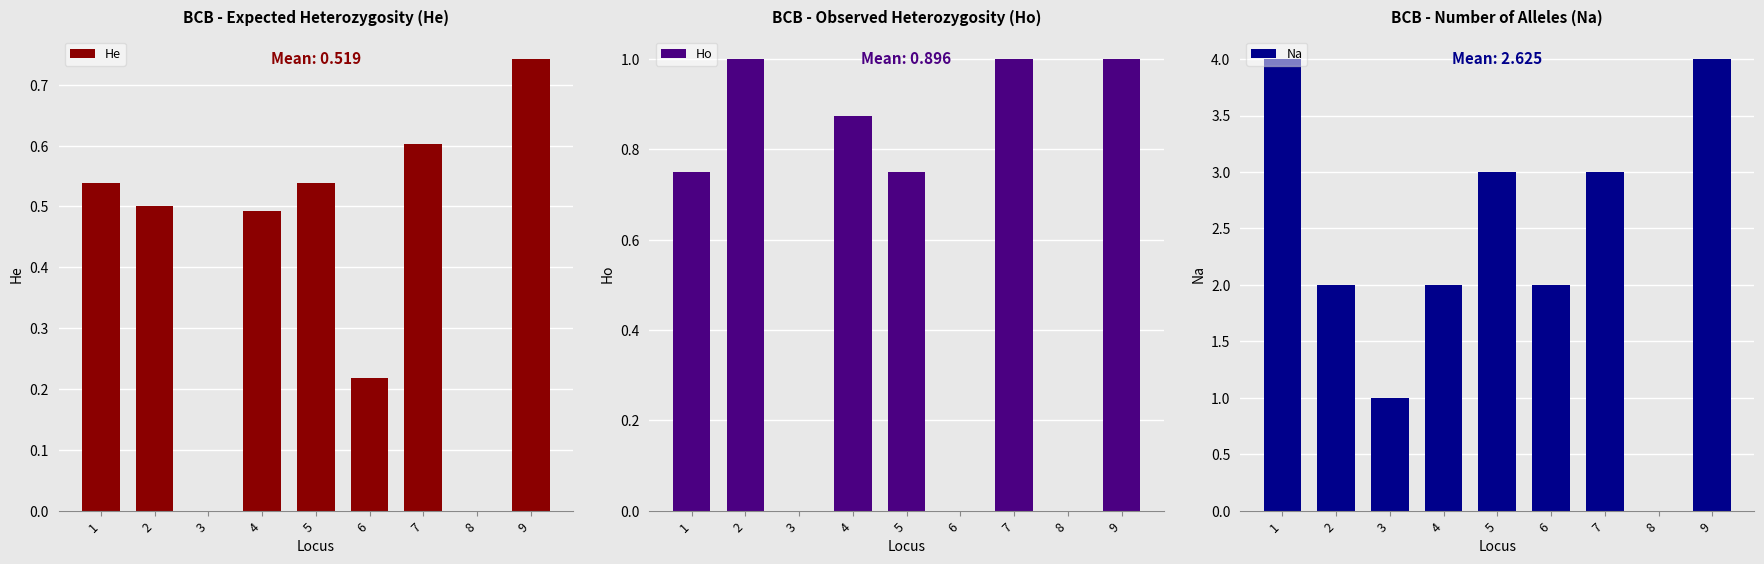

Which has a higher value, 3 or 7?

7